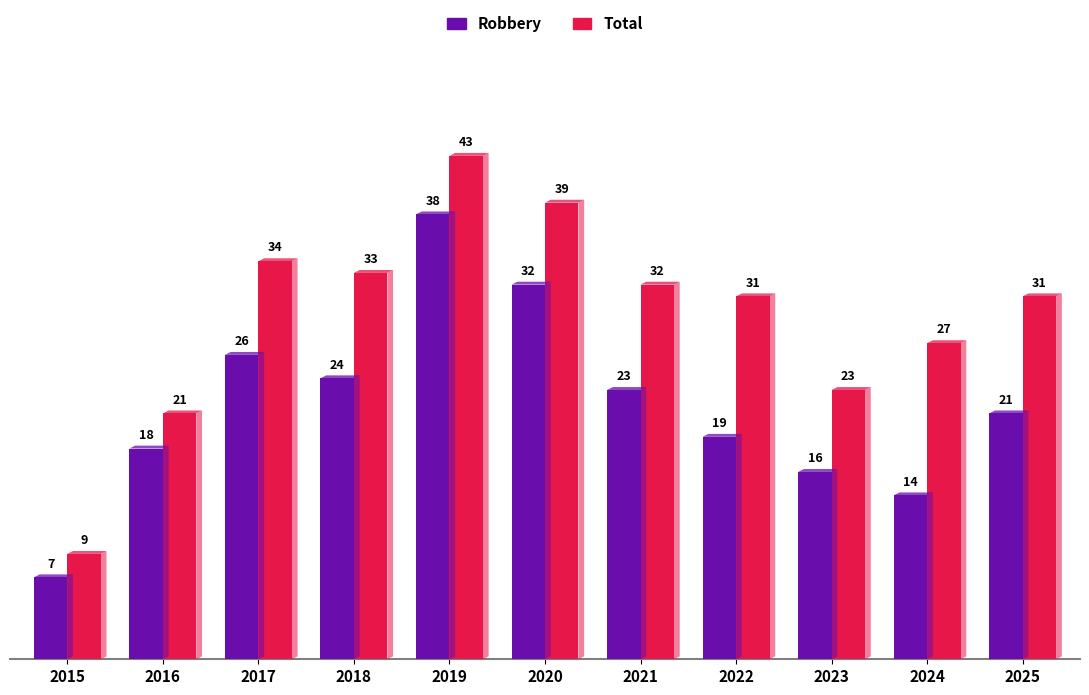

Is the value of Robbery at 2022 greater than the value of Total at 2021?

No